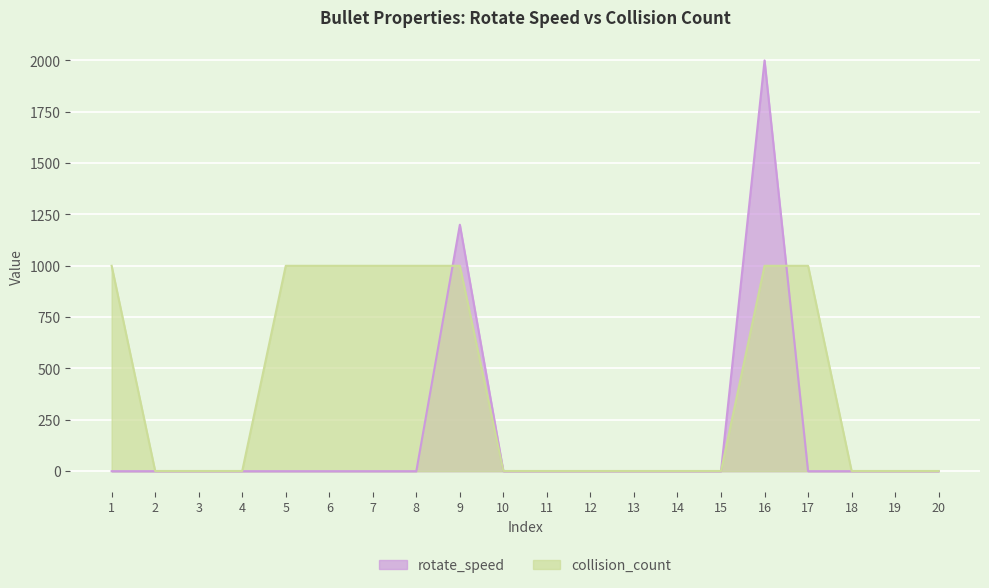

Is it true that collision_count equals 1372 at 17?

False